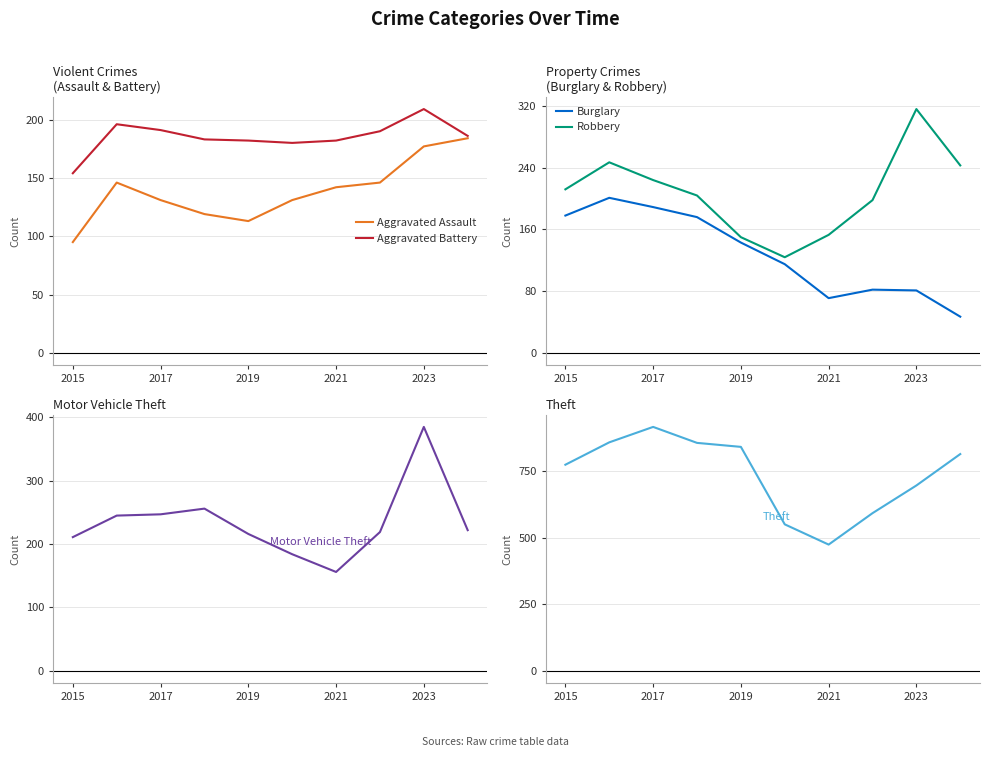

Is it true that Motor Vehicle Theft equals 145 at 2015?

False